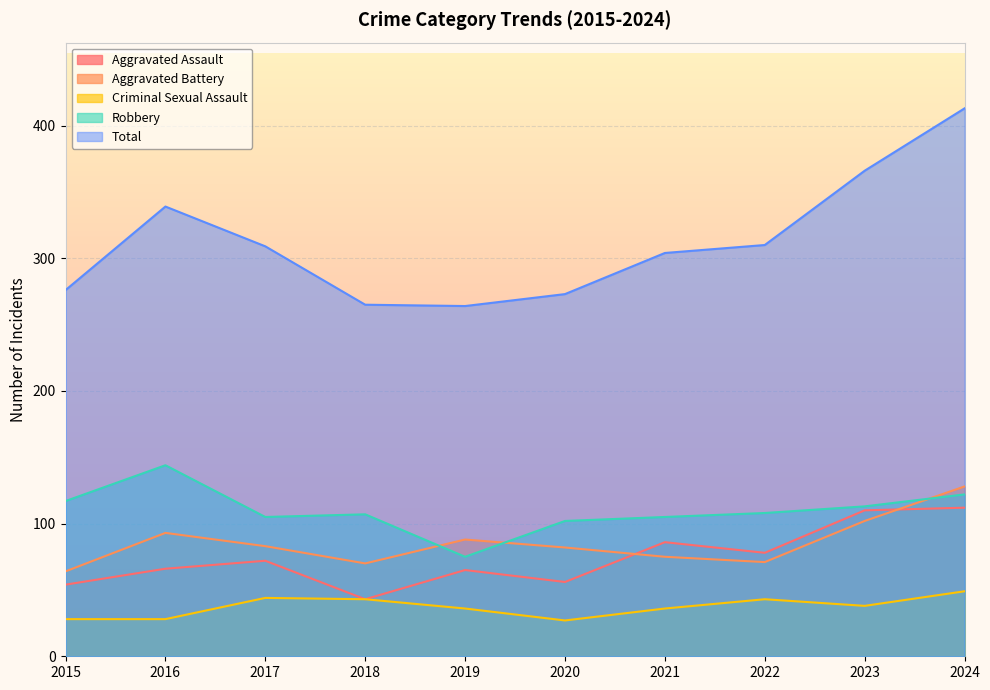

What is the average value of the Aggravated Battery series?

86